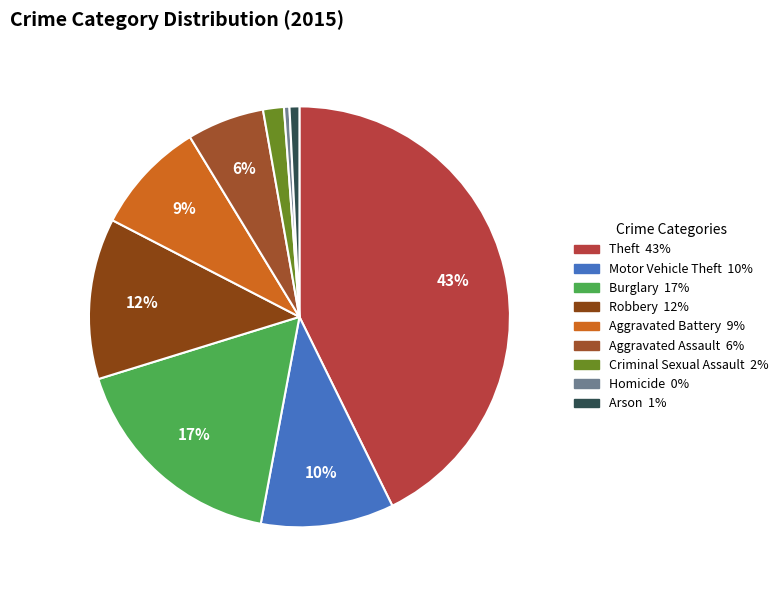

Does Aggravated Battery represent more than half of the total?

No